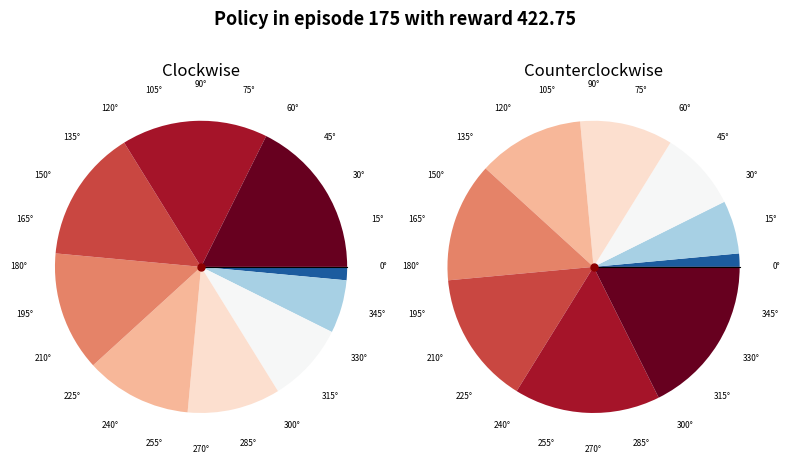

Does 0 represent more than half of the total?

No